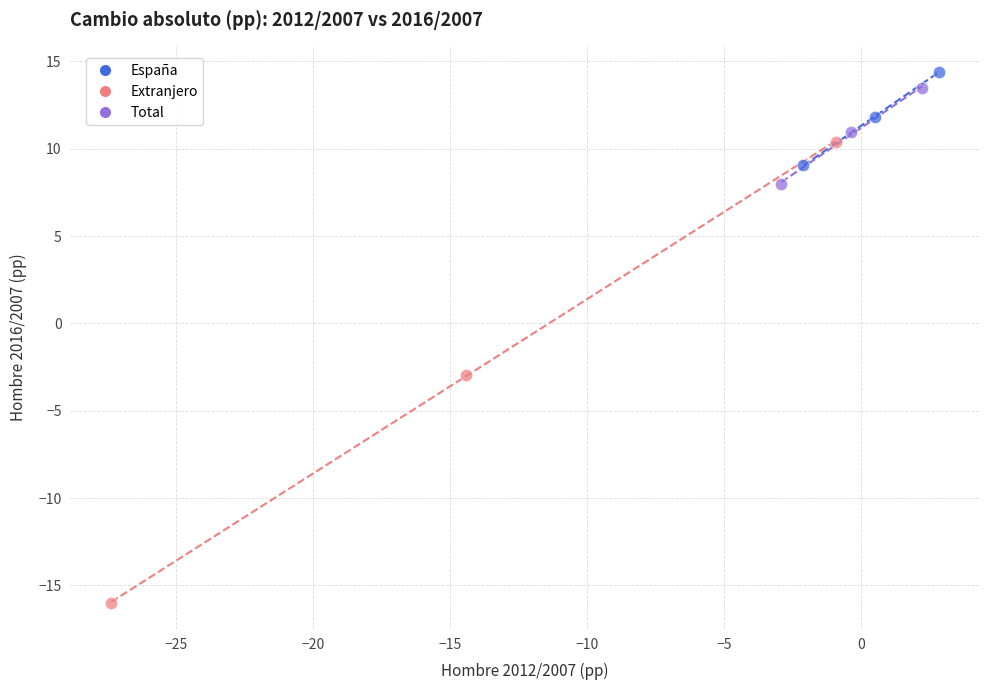

Which series has the widest spread of Y values?

Extranjero